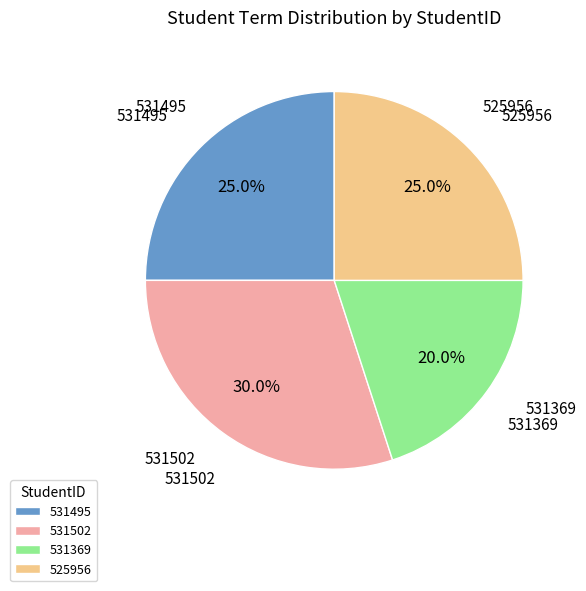

To the nearest percent, what percentage of the pie is 531502?

30%